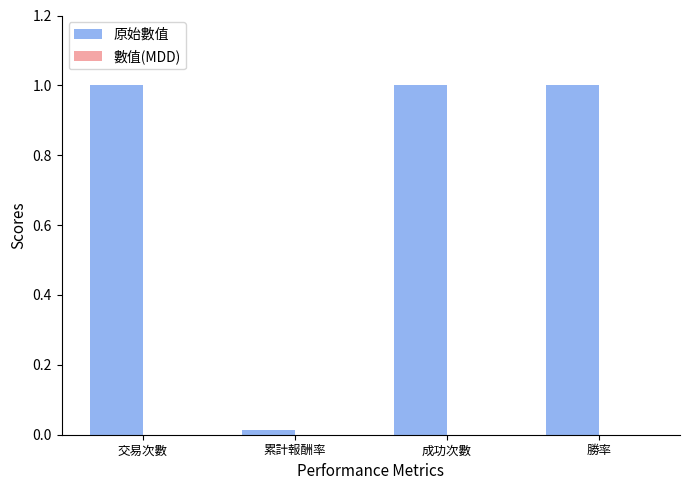

At which category does the chart reach its minimum across all series?

累計報酬率